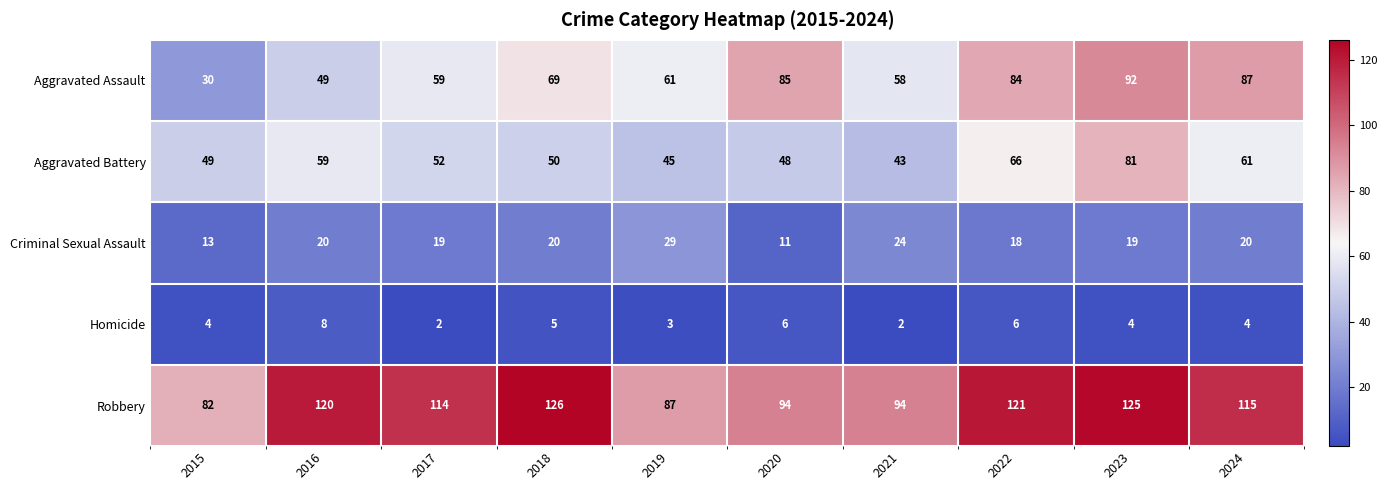

List the series in order of their peak value, highest first.

Robbery, Aggravated Assault, Aggravated Battery, Criminal Sexual Assault, Homicide